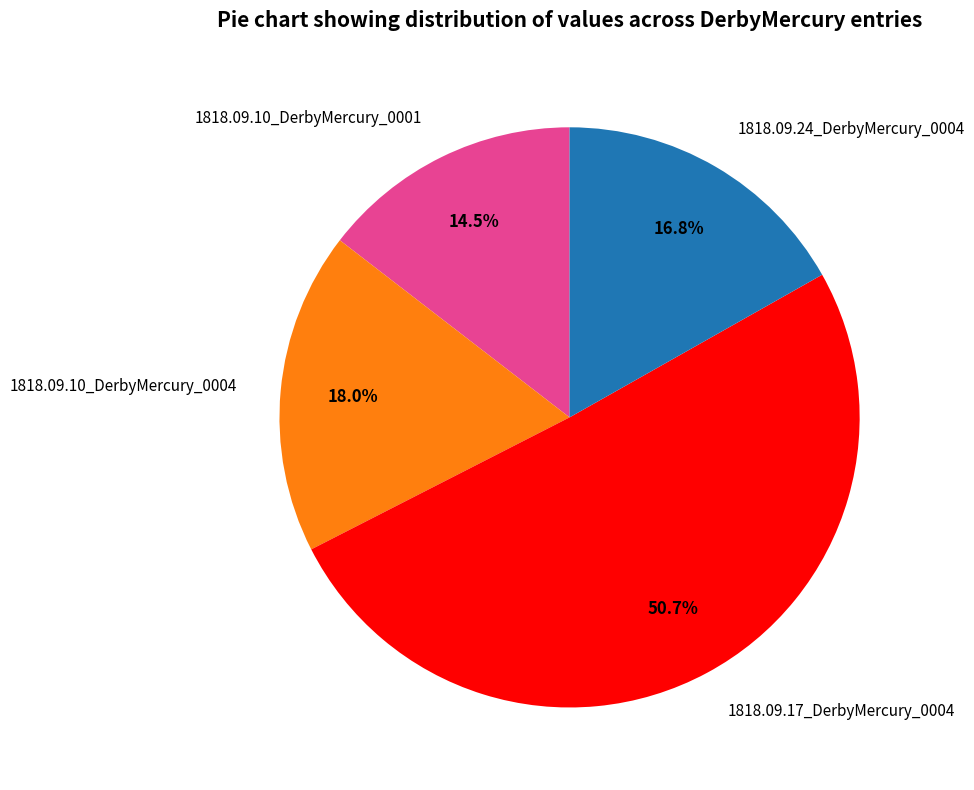

To the nearest percent, what is the difference between the largest and smallest slice percentages?

36%